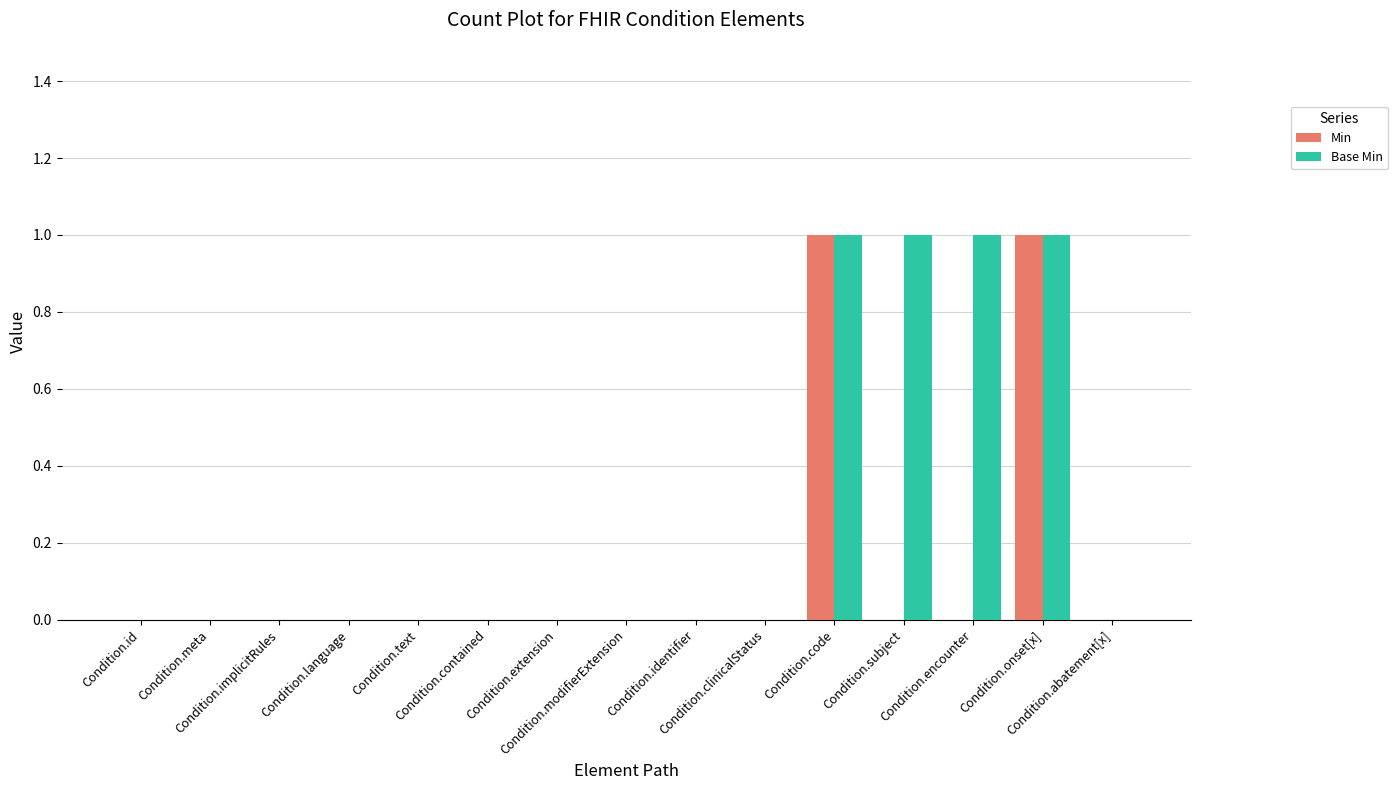

Reading right to left, what are all the values shown in this chart?

Min: Condition.abatement[x]=0	Condition.onset[x]=1	Condition.encounter=0	Condition.subject=0	Condition.code=1	Condition.clinicalStatus=0	Condition.identifier=0	Condition.modifierExtension=0	Condition.extension=0	Condition.contained=0	Condition.text=0	Condition.language=0	Condition.implicitRules=0	Condition.meta=0	Condition.id=0
Base Min: Condition.abatement[x]=0	Condition.onset[x]=1	Condition.encounter=1	Condition.subject=1	Condition.code=1	Condition.clinicalStatus=0	Condition.identifier=0	Condition.modifierExtension=0	Condition.extension=0	Condition.contained=0	Condition.text=0	Condition.language=0	Condition.implicitRules=0	Condition.meta=0	Condition.id=0